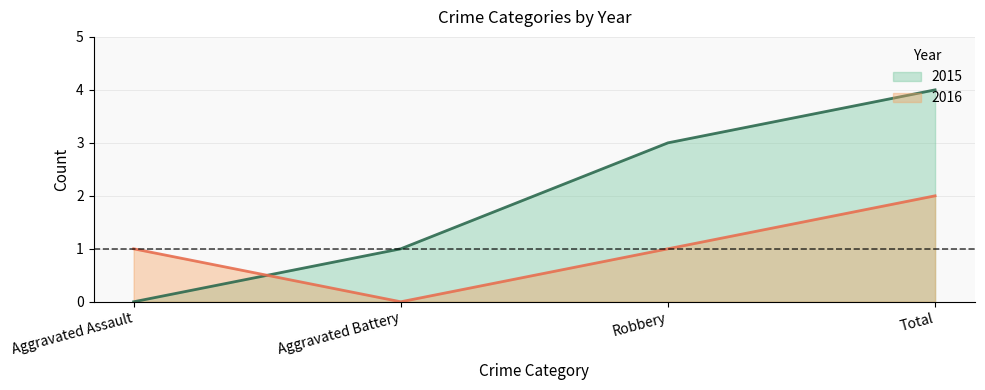

Where is 2016 nearest to the value 1?

Aggravated Assault